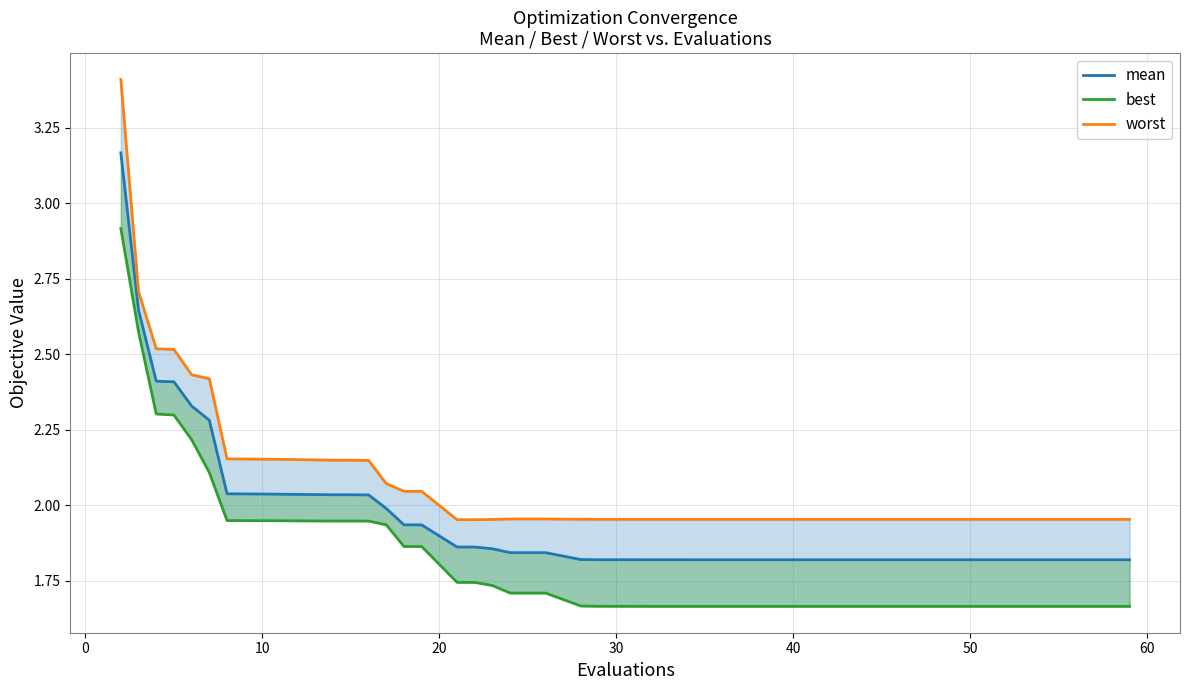

What is the difference between the maximum and second lowest values in the worst series?

1.5